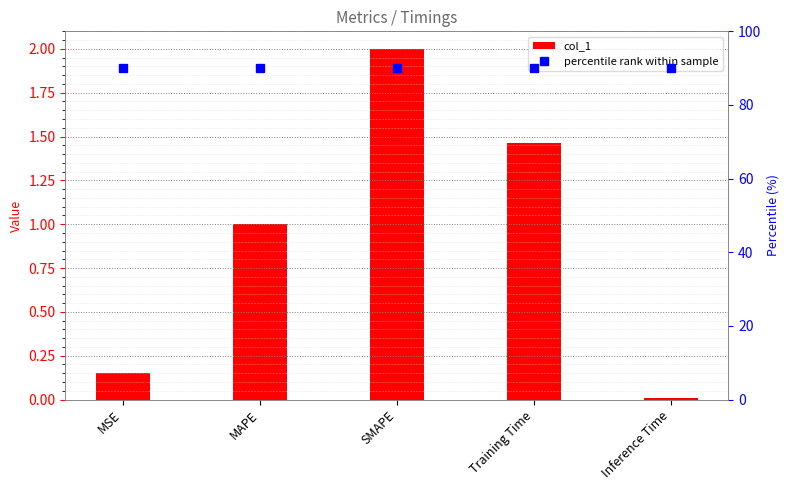

What value does the percentile rank within sample series have at Inference Time?

90.0